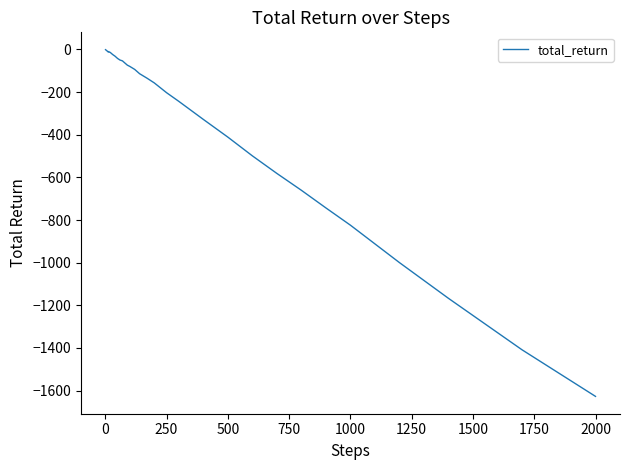

What is the smallest value displayed?

-1627.2